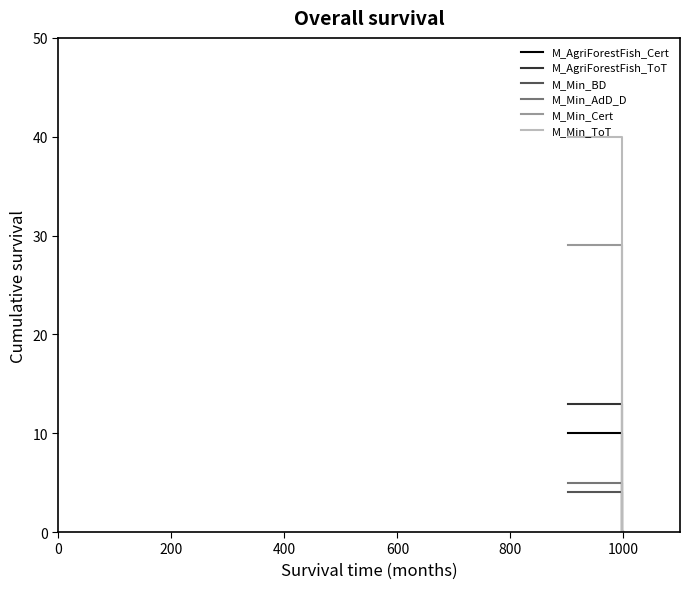

What is the greatest value displayed?

40